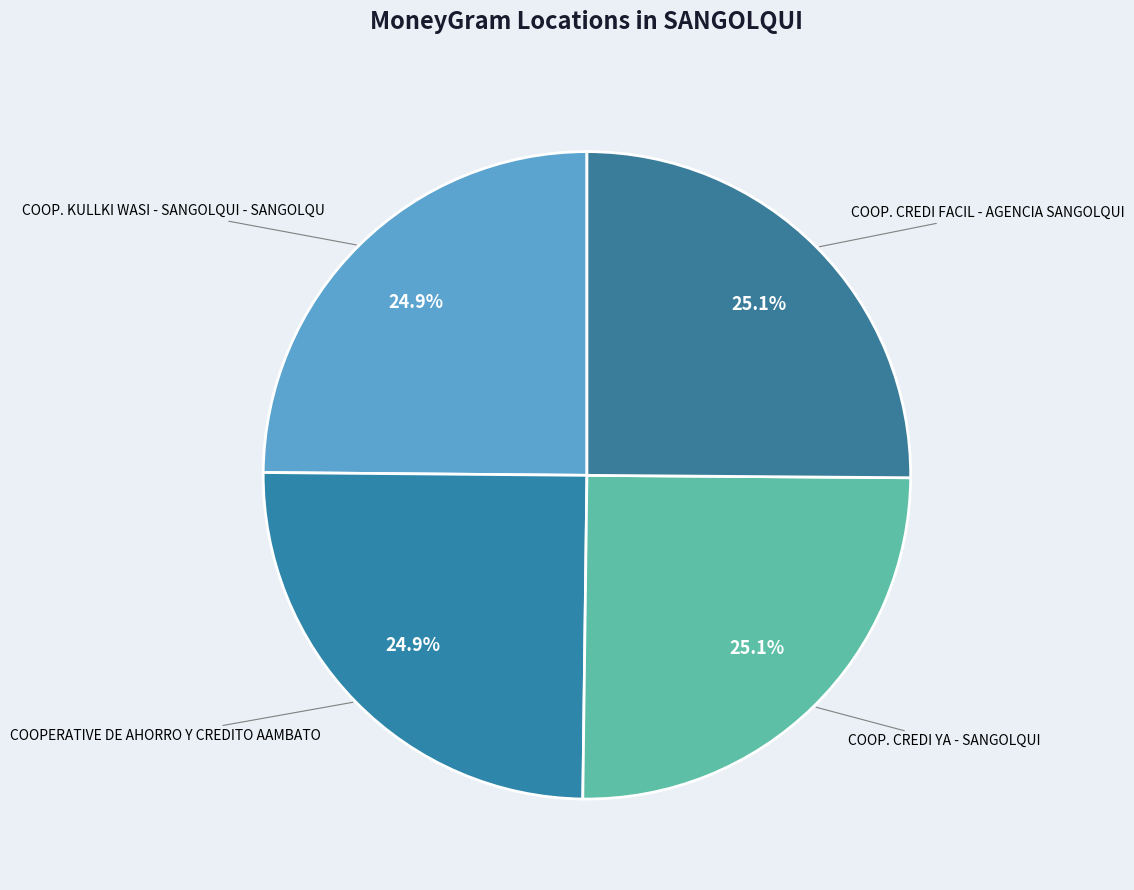

To the nearest percent, what portion does COOPERATIVE DE AHORRO Y CREDITO AAMBATO represent?

25%